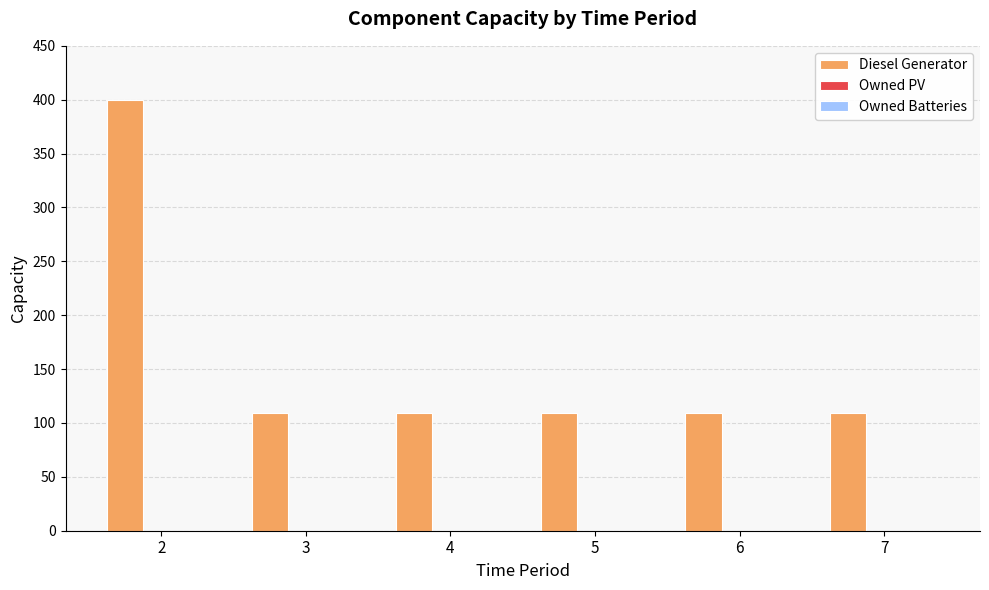

Is it true that the value at 2 is 254?

False